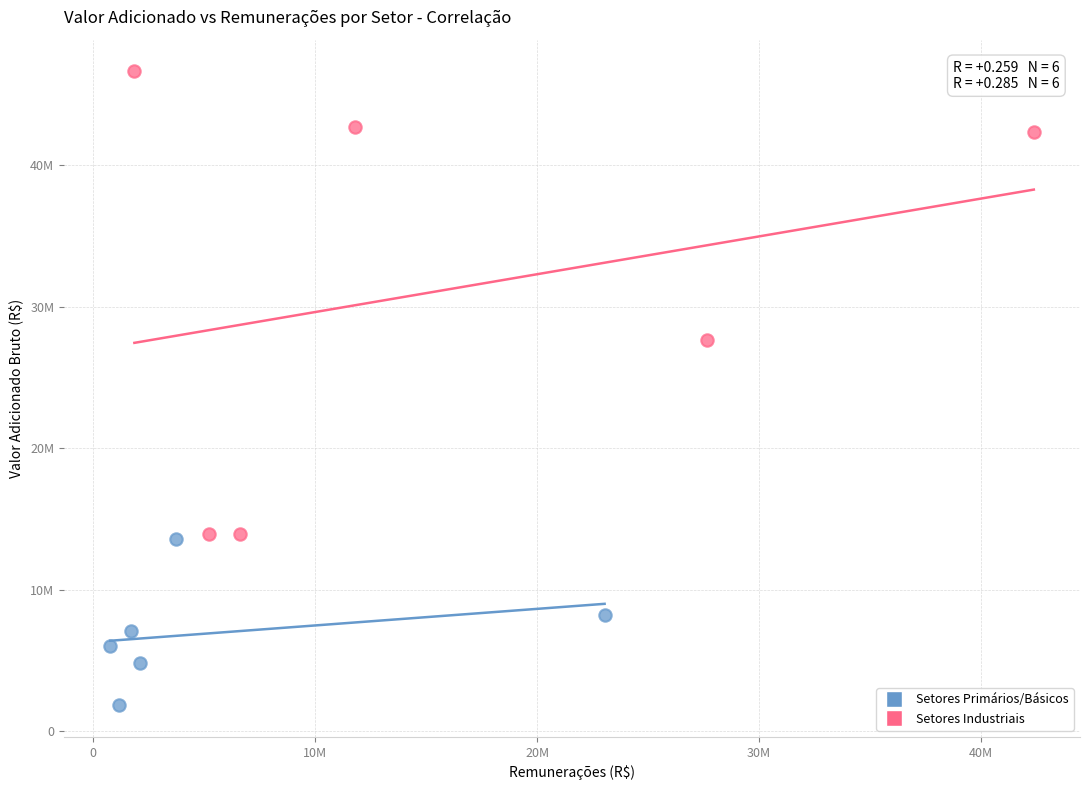

Which series reaches the minimum Y coordinate?

Setores Primários/Básicos